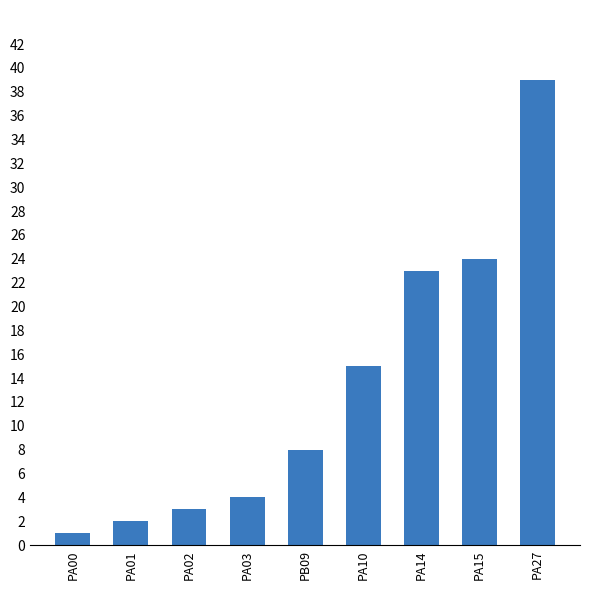

Which label corresponds to the largest value in the chart?

PA27